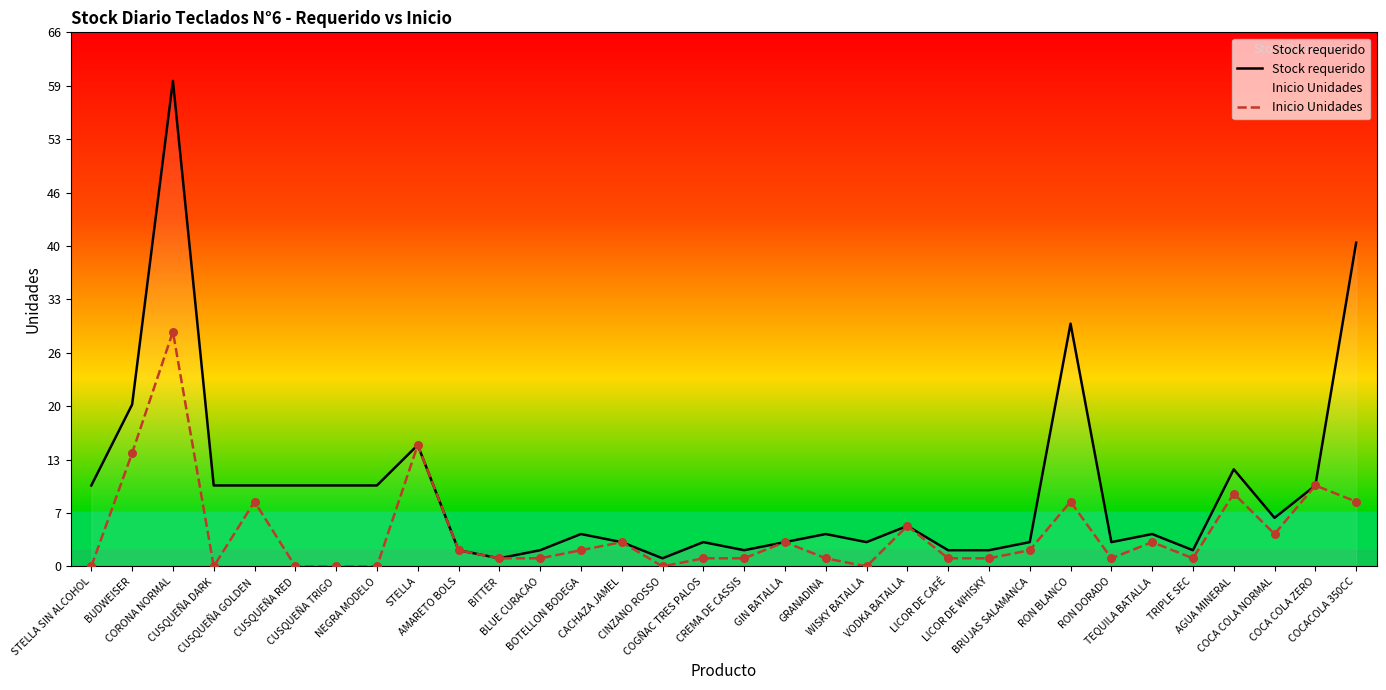

Which series has the widest spread of Y values?

Stock requerido